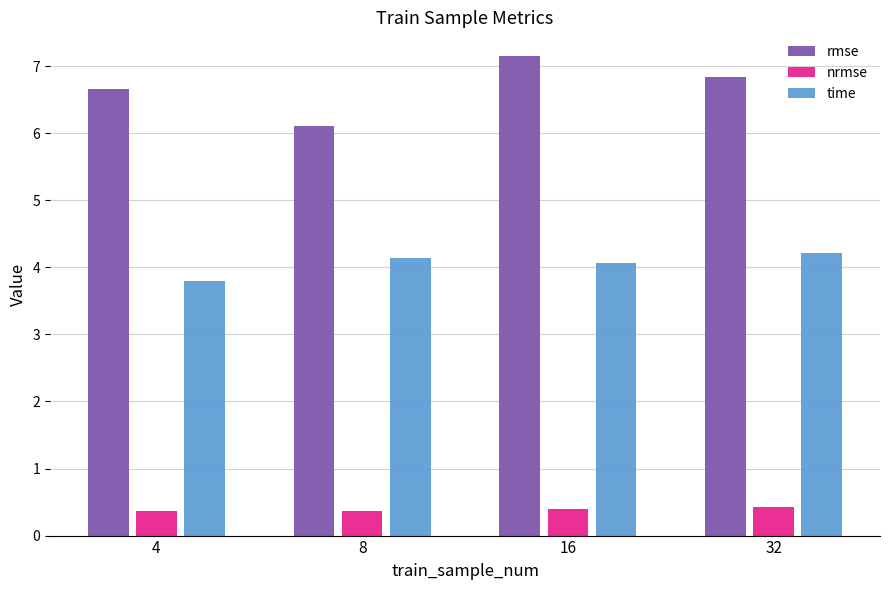

What is the value of the nrmse bar at the 2nd from the left?

0.4